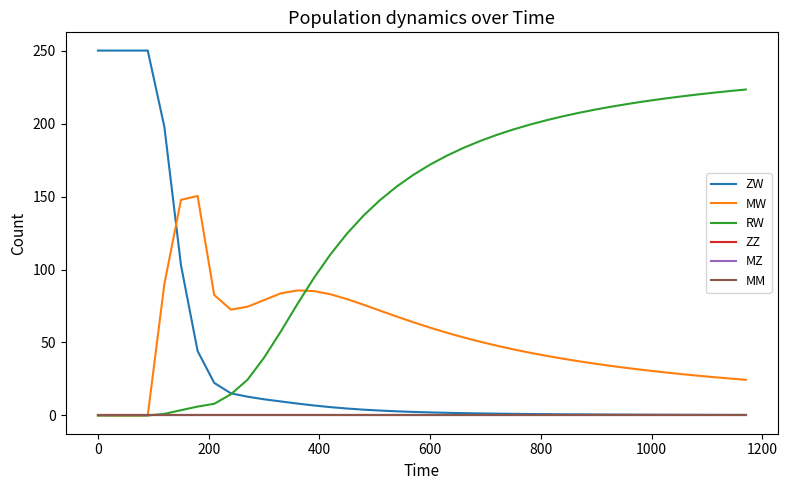

Which series has the largest range (max minus min)?

ZW